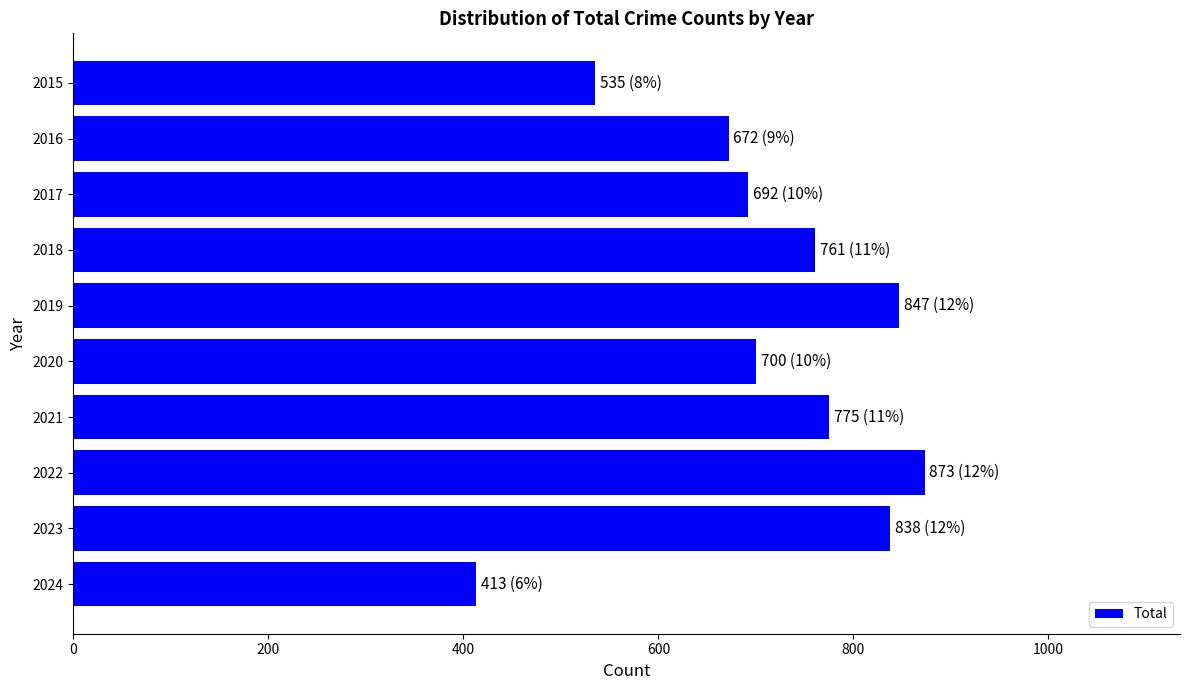

How many bars are there in total?

10